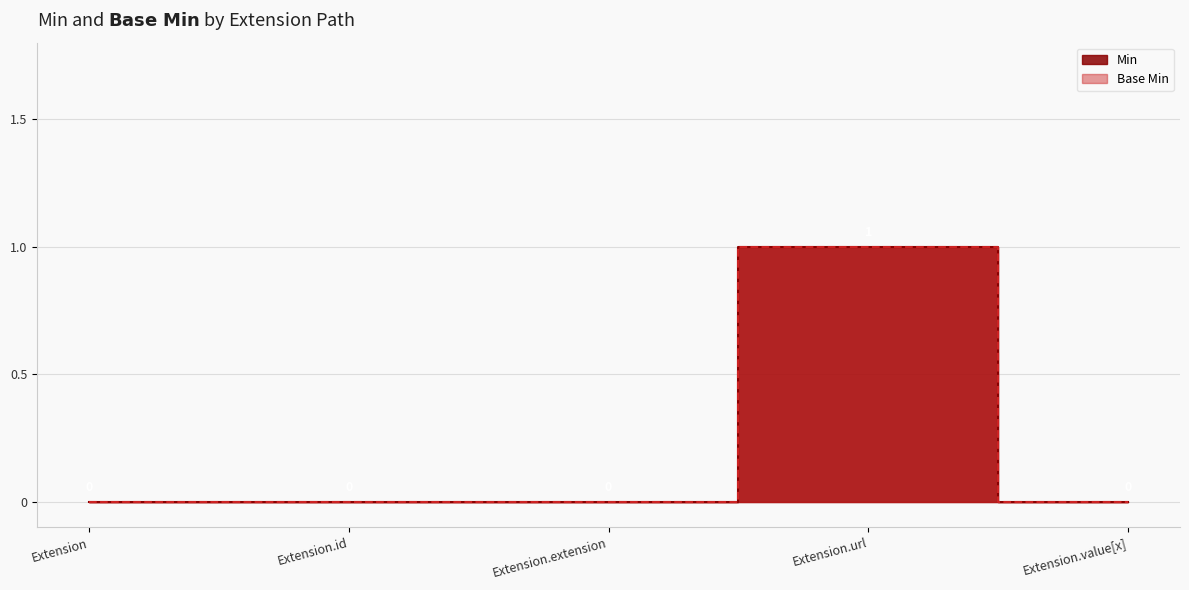

At how many categories does at least one series exceed 0?

1